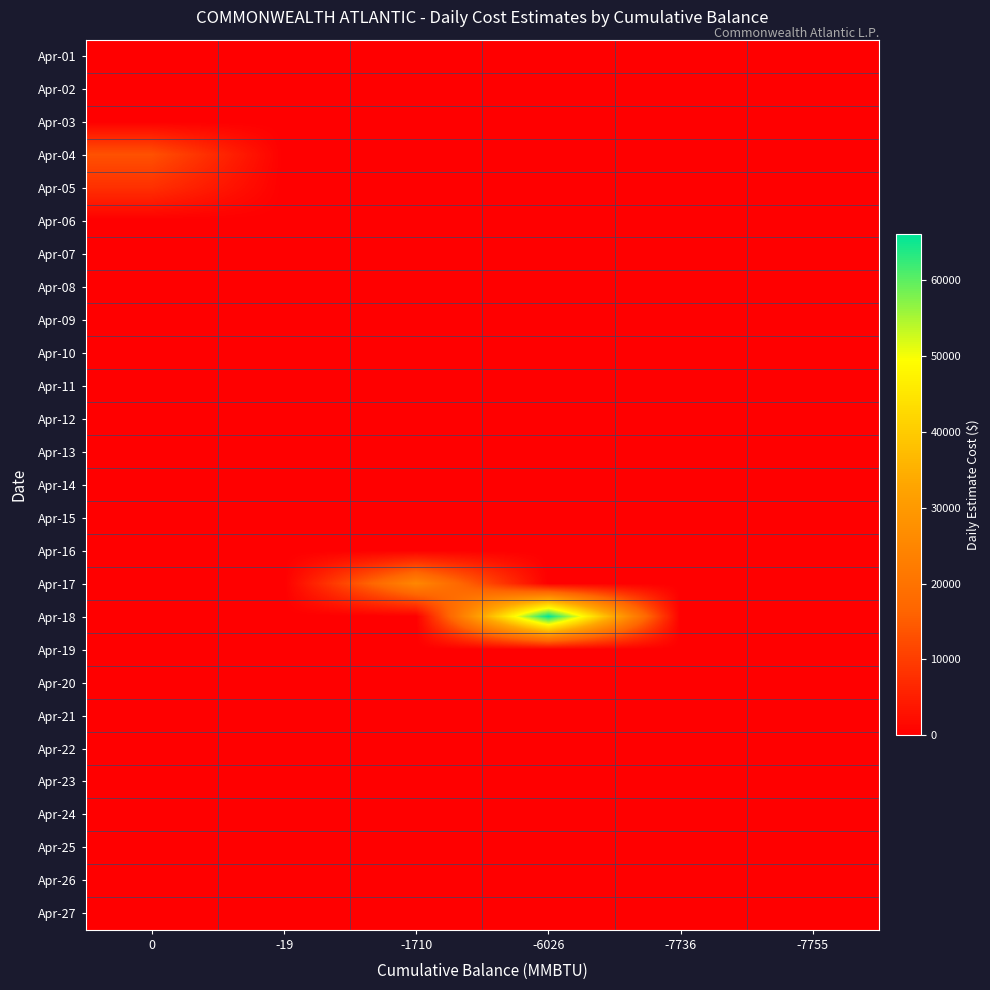

Reading left to right, list all the values displayed in this chart.

Apr-01: 0=0.0	-19=0.0	-1710=0.0	-6026=0.0	-7736=0.0	-7755=0.0
Apr-02: 0=0.0	-19=0.0	-1710=0.0	-6026=0.0	-7736=0.0	-7755=0.0
Apr-03: 0=0.0	-19=0.0	-1710=0.0	-6026=0.0	-7736=0.0	-7755=0.0
Apr-04: 0=13207.8	-19=0.0	-1710=0.0	-6026=0.0	-7736=0.0	-7755=0.0
Apr-05: 0=7881.7	-19=0.0	-1710=0.0	-6026=0.0	-7736=0.0	-7755=0.0
Apr-06: 0=0.0	-19=0.0	-1710=0.0	-6026=0.0	-7736=0.0	-7755=0.0
Apr-07: 0=0.0	-19=0.0	-1710=0.0	-6026=0.0	-7736=0.0	-7755=0.0
Apr-08: 0=0.0	-19=0.0	-1710=0.0	-6026=0.0	-7736=0.0	-7755=0.0
Apr-09: 0=0.0	-19=0.0	-1710=0.0	-6026=0.0	-7736=0.0	-7755=0.0
Apr-10: 0=0.0	-19=0.0	-1710=0.0	-6026=0.0	-7736=0.0	-7755=0.0
Apr-11: 0=0.0	-19=0.0	-1710=0.0	-6026=0.0	-7736=0.0	-7755=0.0
Apr-12: 0=0.0	-19=0.0	-1710=0.0	-6026=0.0	-7736=0.0	-7755=0.0
Apr-13: 0=0.0	-19=0.0	-1710=0.0	-6026=0.0	-7736=0.0	-7755=0.0
Apr-14: 0=0.0	-19=0.0	-1710=0.0	-6026=0.0	-7736=0.0	-7755=0.0
Apr-15: 0=0.0	-19=0.0	-1710=0.0	-6026=0.0	-7736=0.0	-7755=0.0
Apr-16: 0=0.0	-19=0.0	-1710=0.0	-6026=0.0	-7736=0.0	-7755=0.0
Apr-17: 0=0.0	-19=0.0	-1710=25091.8	-6026=0.0	-7736=0.0	-7755=0.0
Apr-18: 0=0.0	-19=0.0	-1710=0.0	-6026=66031.1	-7736=0.0	-7755=0.0
Apr-19: 0=0.0	-19=0.0	-1710=0.0	-6026=0.0	-7736=0.0	-7755=0.0
Apr-20: 0=0.0	-19=0.0	-1710=0.0	-6026=0.0	-7736=0.0	-7755=0.0
Apr-21: 0=0.0	-19=0.0	-1710=0.0	-6026=0.0	-7736=0.0	-7755=0.0
Apr-22: 0=0.0	-19=0.0	-1710=0.0	-6026=0.0	-7736=0.0	-7755=0.0
Apr-23: 0=0.0	-19=0.0	-1710=0.0	-6026=0.0	-7736=0.0	-7755=0.0
Apr-24: 0=0.0	-19=0.0	-1710=0.0	-6026=0.0	-7736=0.0	-7755=0.0
Apr-25: 0=0.0	-19=0.0	-1710=0.0	-6026=0.0	-7736=0.0	-7755=0.0
Apr-26: 0=0.0	-19=0.0	-1710=0.0	-6026=0.0	-7736=0.0	-7755=0.0
Apr-27: 0=0.0	-19=0.0	-1710=0.0	-6026=0.0	-7736=0.0	-7755=0.0